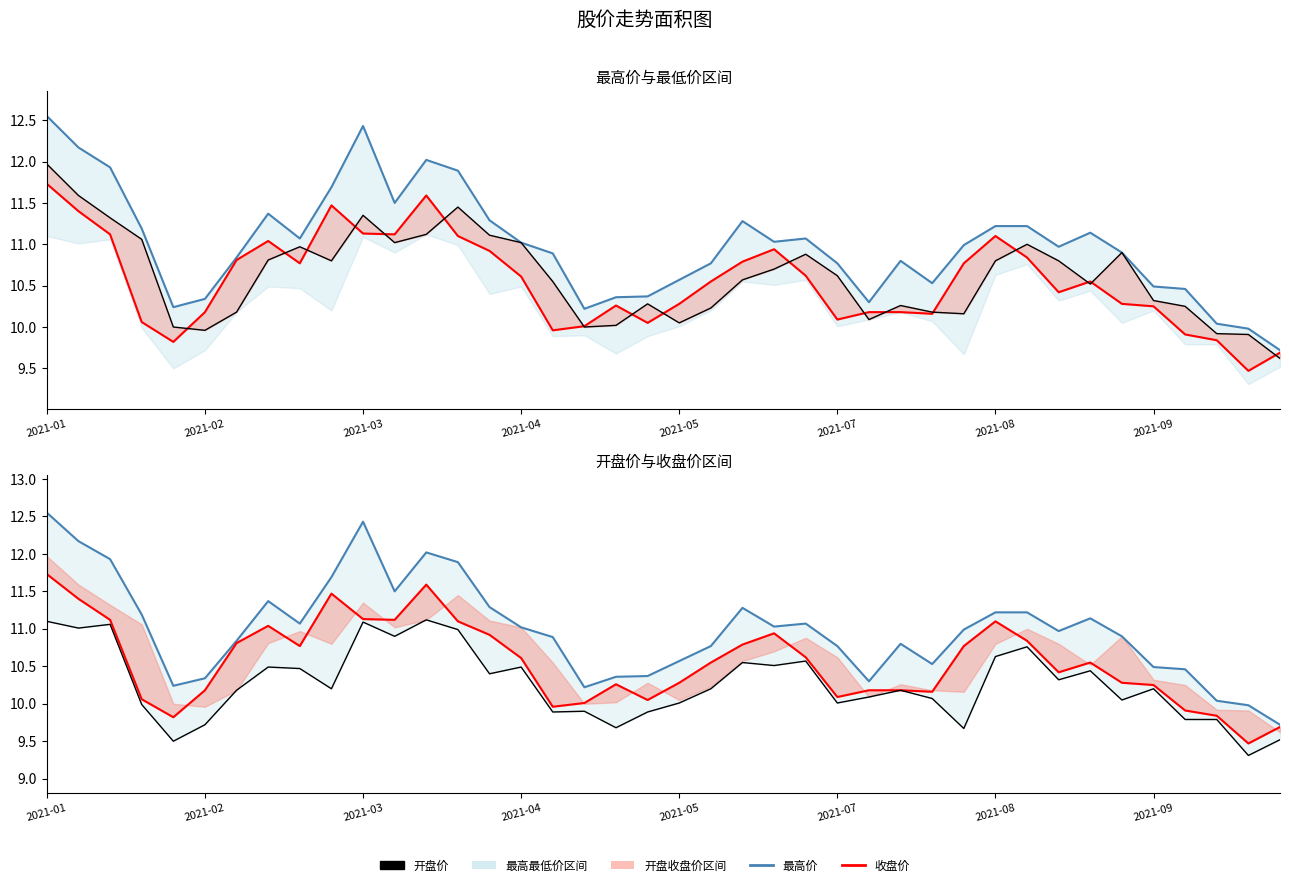

True or false: 开盘价 and 最低价 cross at least once.

False